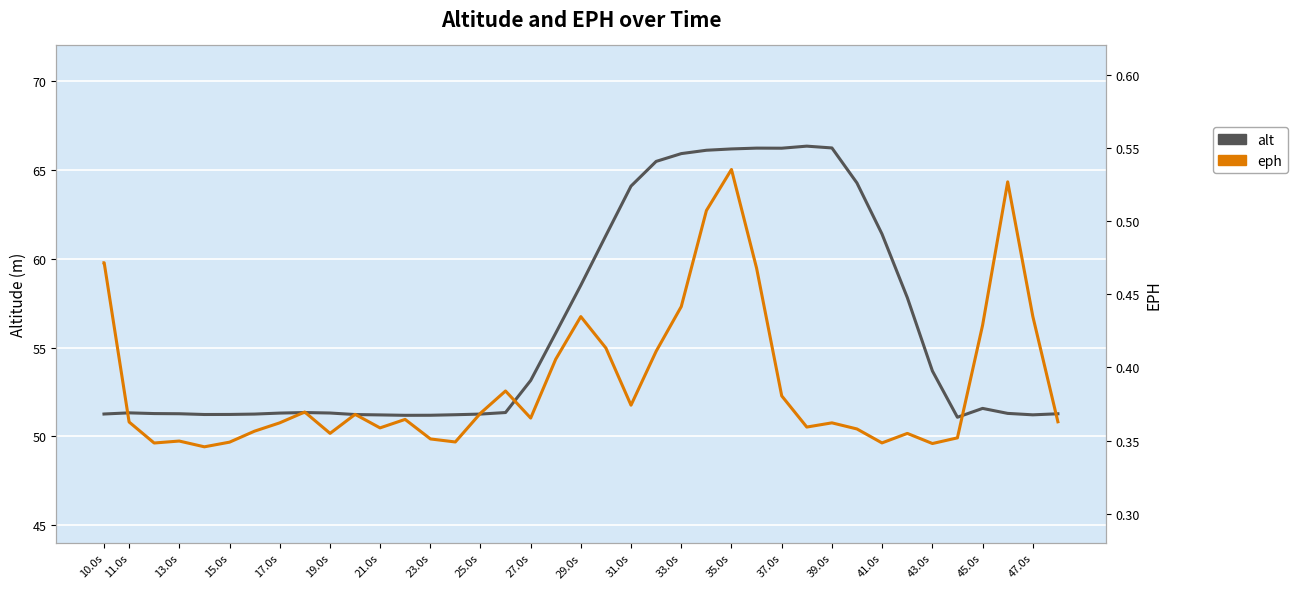

True or false: alt and eph intersect in this chart.

False